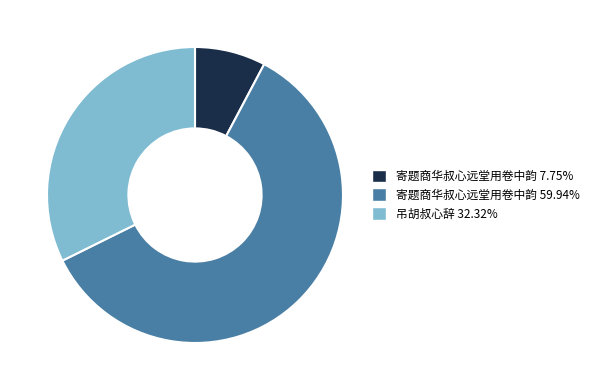

Approximately how many times larger is the value at 寄题商华叔心远堂用卷中韵 59.94% compared to 寄题商华叔心远堂用卷中韵 7.75%?

7.7